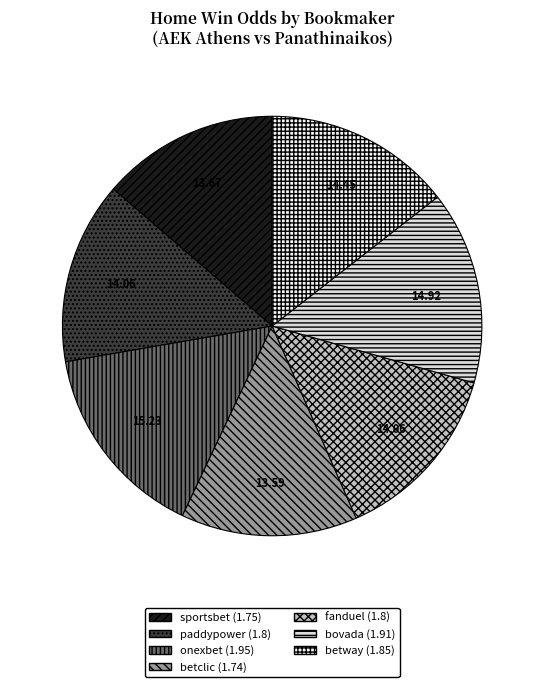

How many slices are in this pie chart?

7